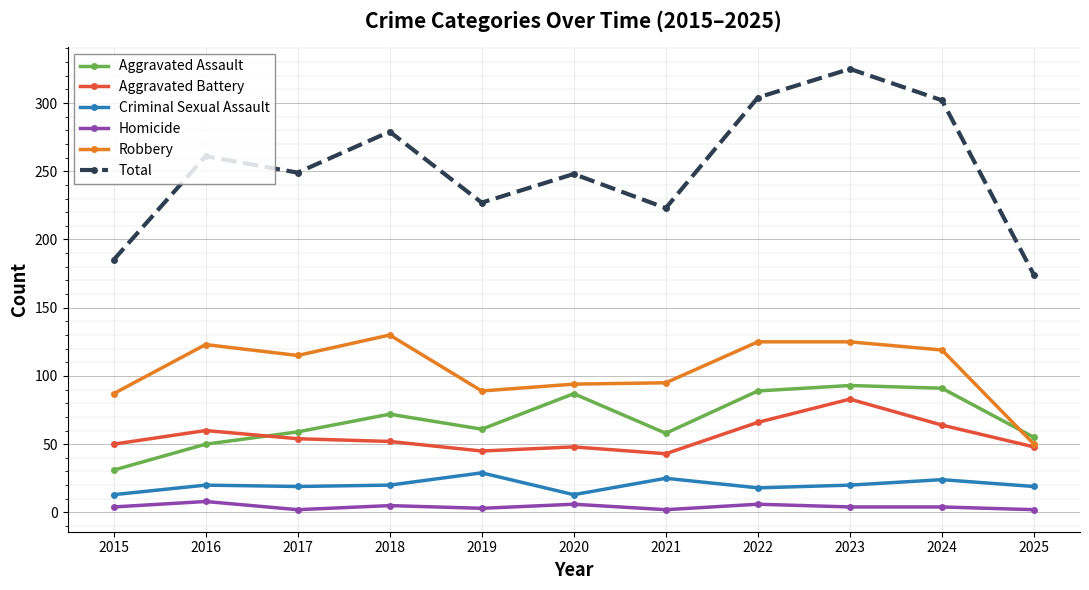

Rank the series at 2019 from highest to lowest value.

Total, Robbery, Aggravated Assault, Aggravated Battery, Criminal Sexual Assault, Homicide